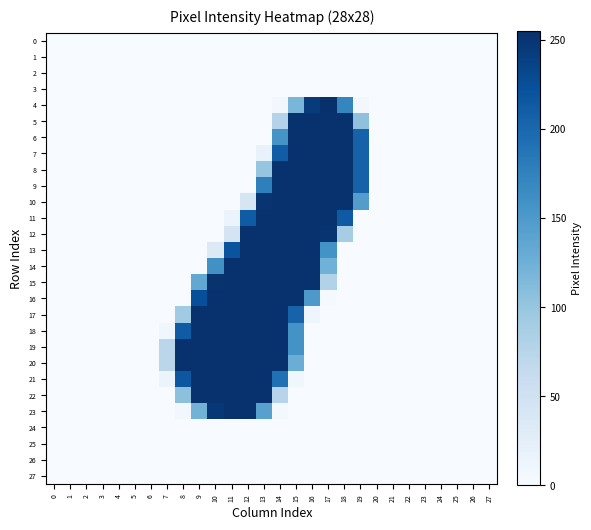

At how many categories does at least one series exceed 100?

12